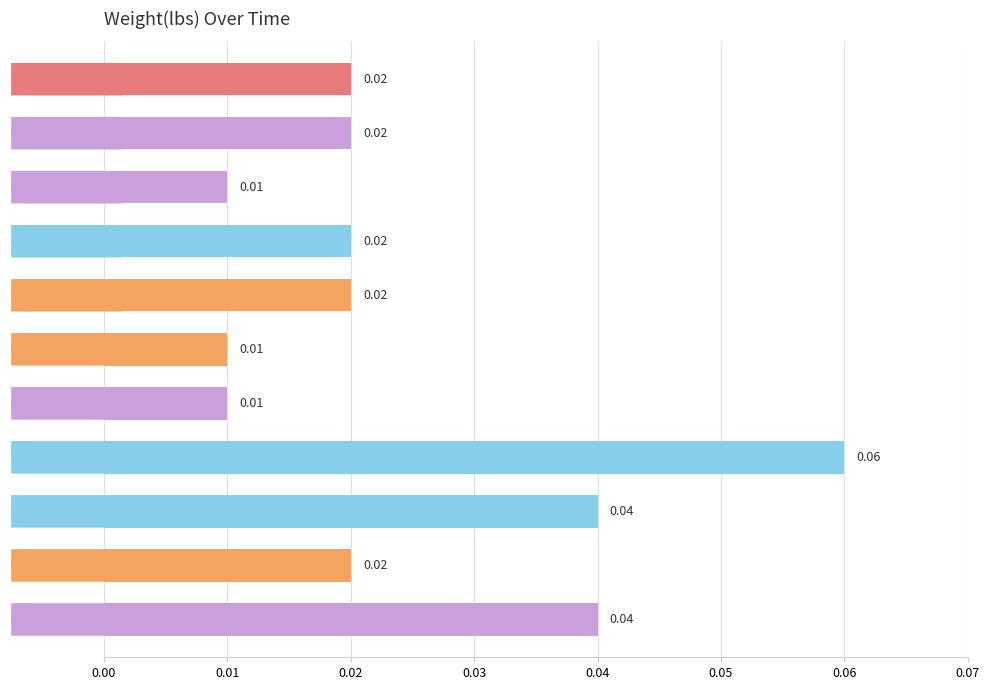

Between 00:38:24.293739 and 00:38:24.584925, which is larger?

00:38:24.293739